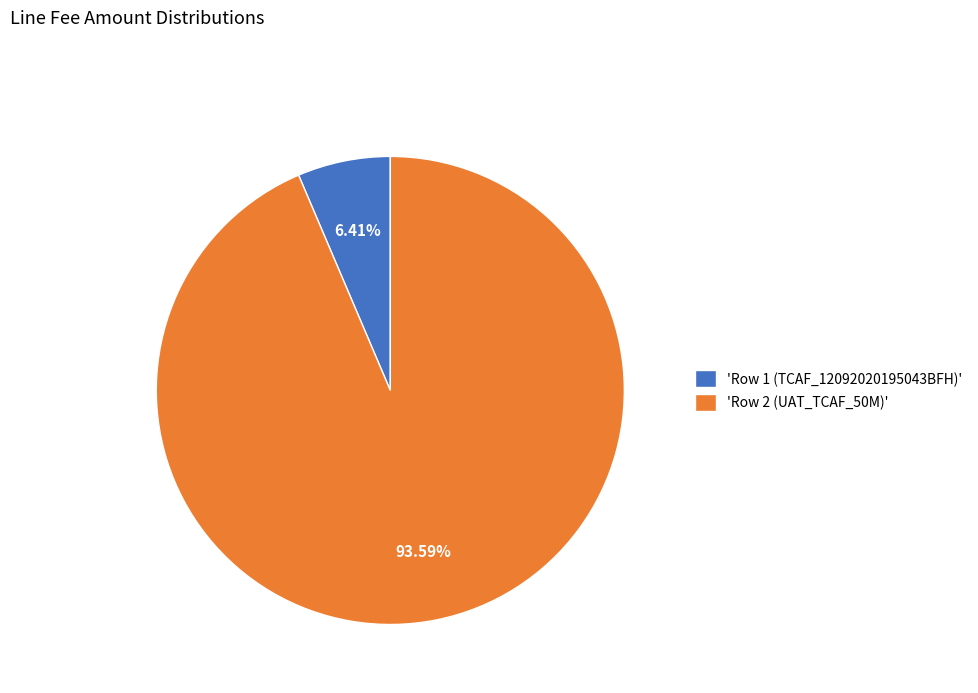

Between 'Row 1 (TCAF_12092020195043BFH)' and 'Row 2 (UAT_TCAF_50M)', which is larger?

'Row 2 (UAT_TCAF_50M)'